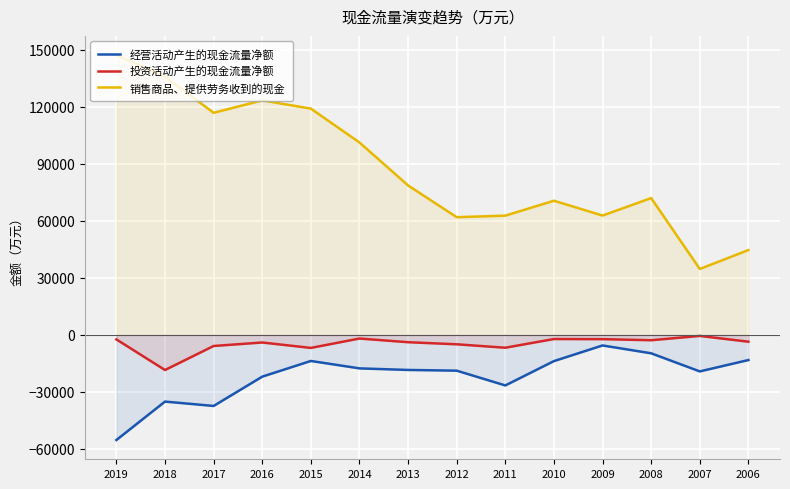

At 2019, list the series in order from largest to smallest.

销售商品、提供劳务收到的现金, 投资活动产生的现金流量净额, 经营活动产生的现金流量净额